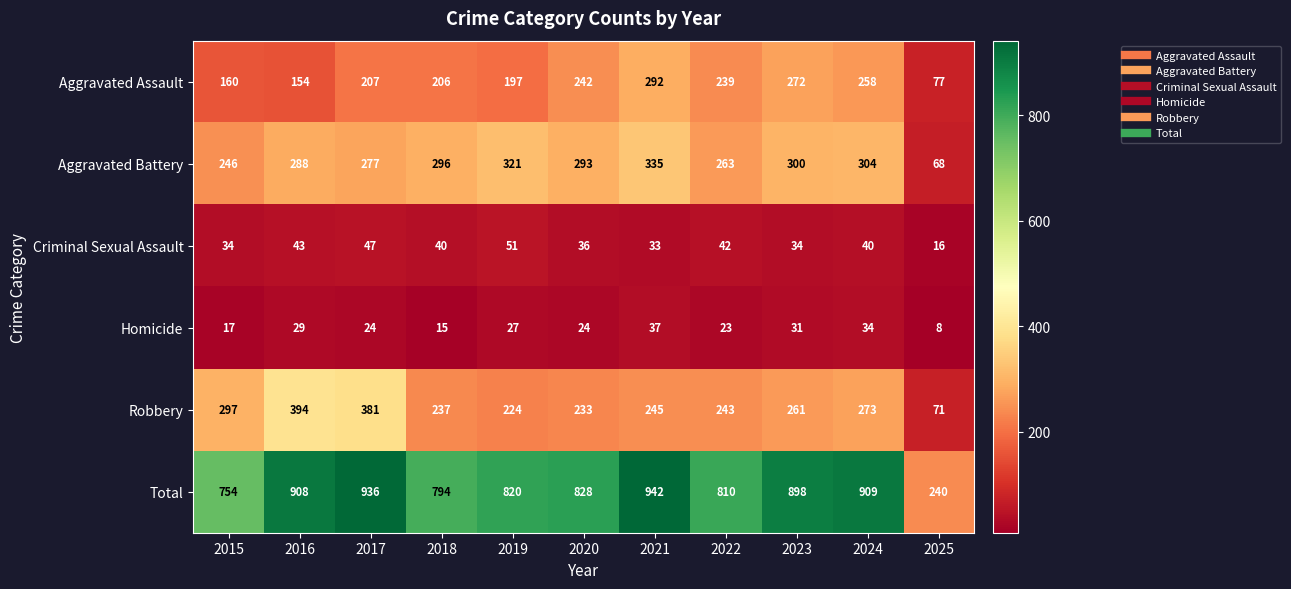

Which category has the highest value across all series?

2021